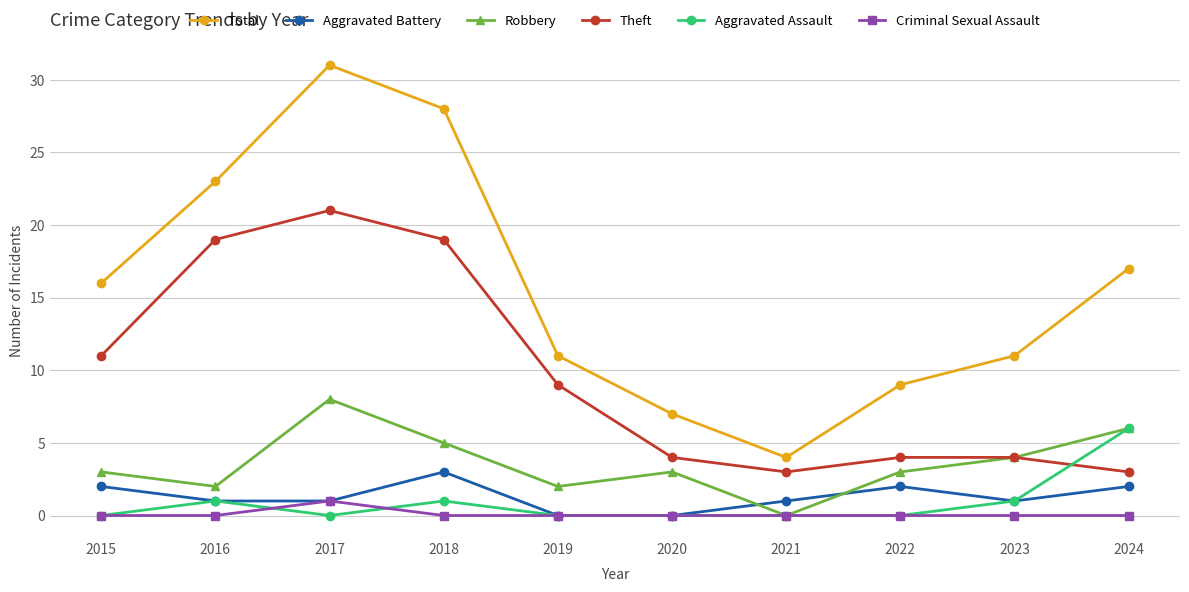

What is the maximum value shown in the chart?

31